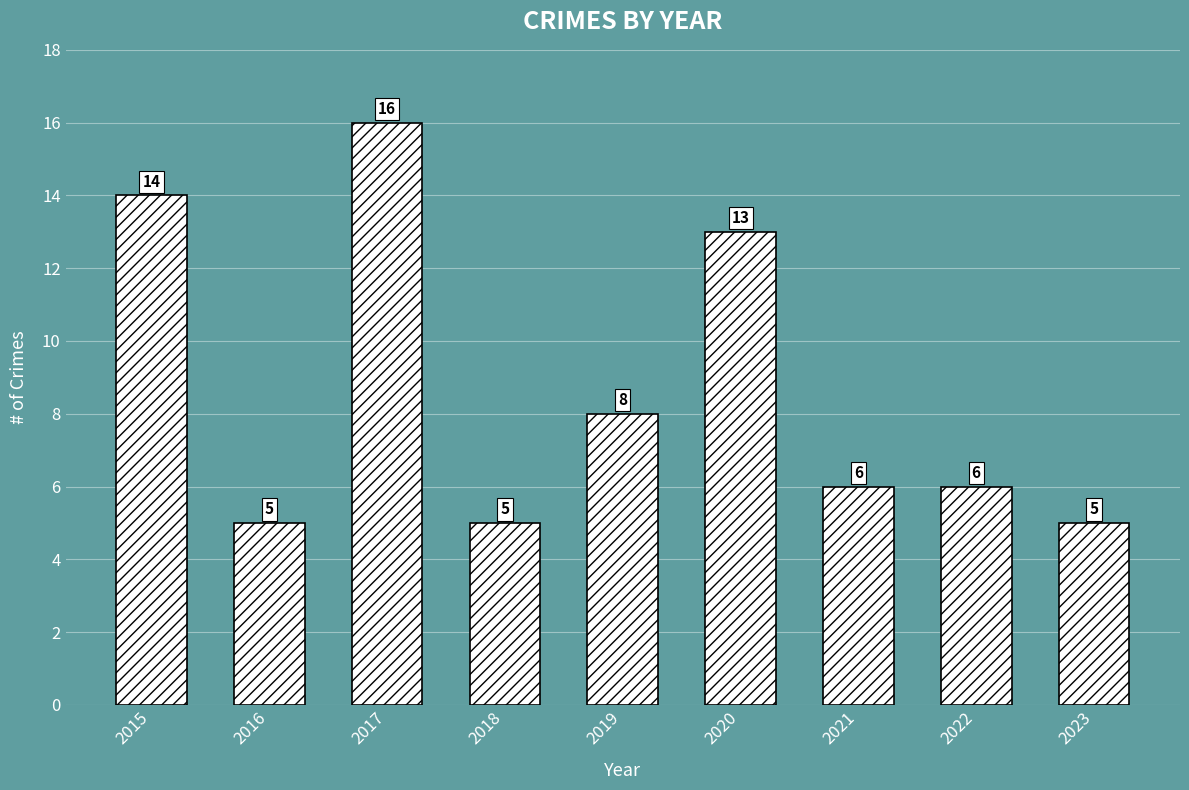

What is the value of the 5th bar from the left?

8